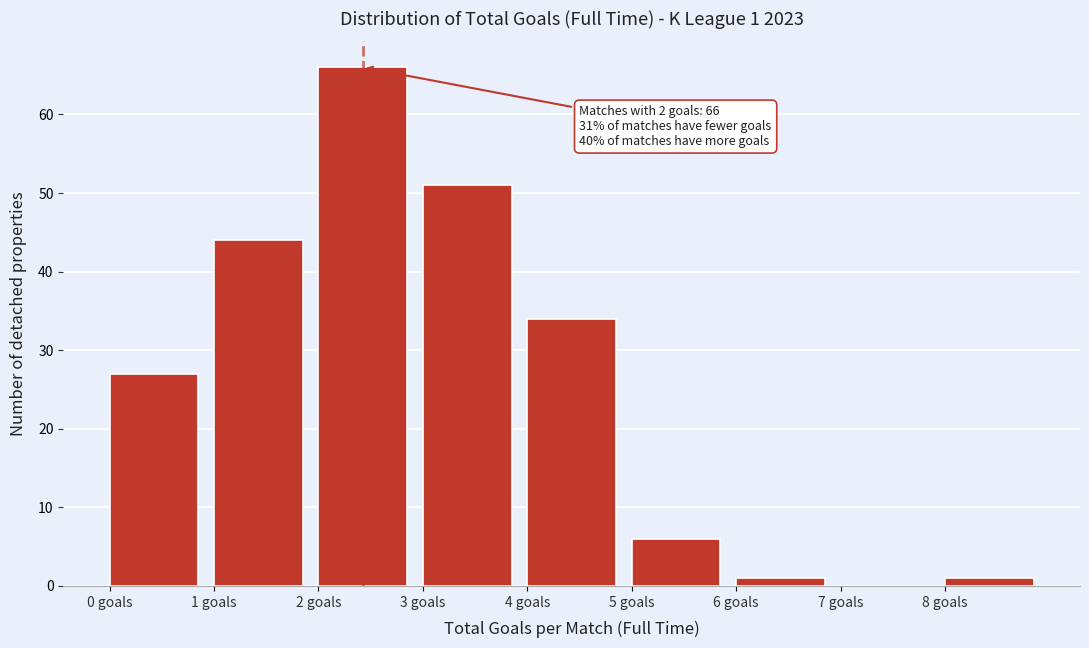

Which range on the x-axis has the tallest bar?

2 to 3